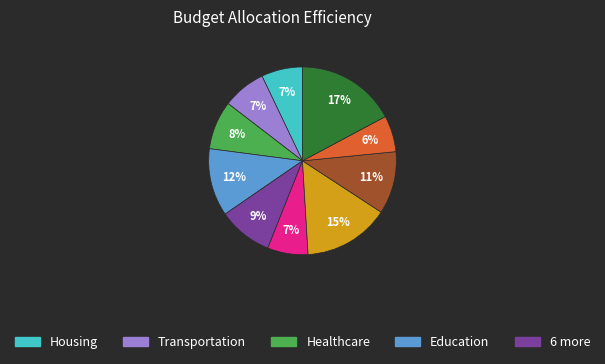

To the nearest percent, what is the difference between the largest and smallest slice percentages?

11%